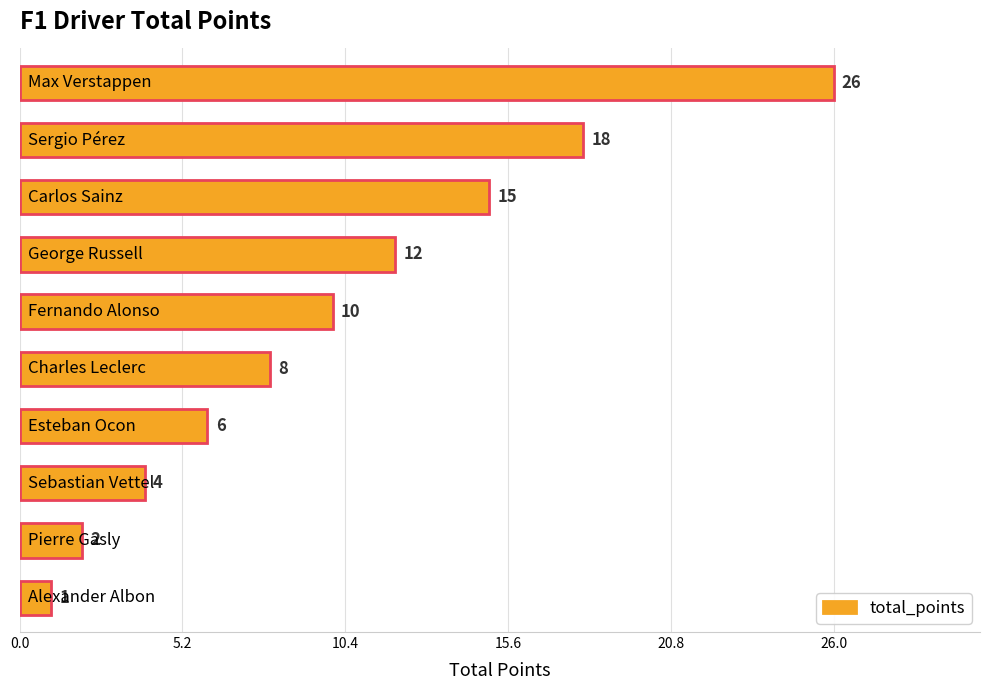

How many data points are less than 10?

5